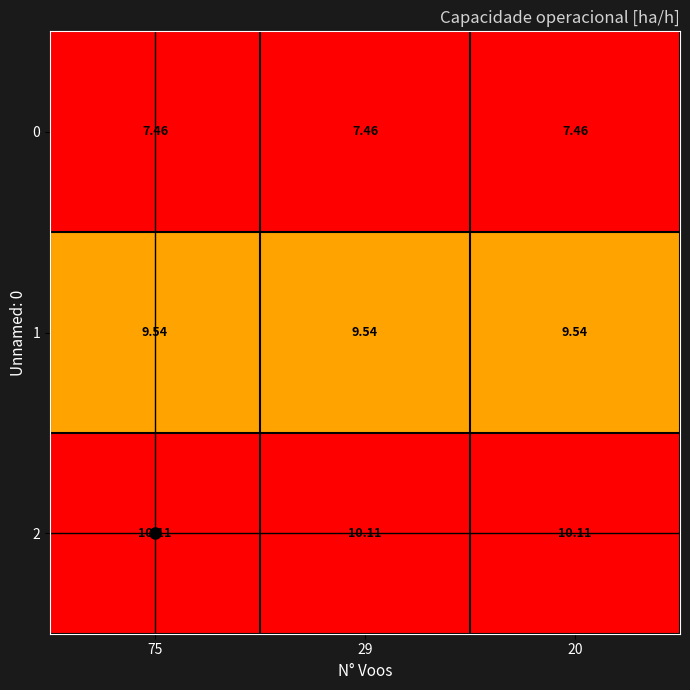

Is the value of 1 at 75 greater than the value of 2 at 29?

No